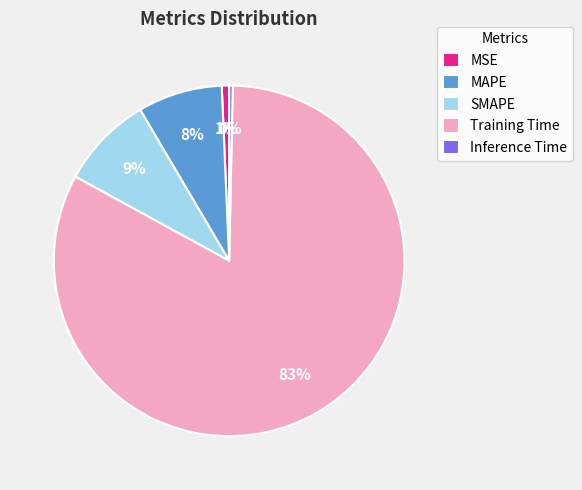

What percentage is the MSE slice, to the nearest percent?

1%